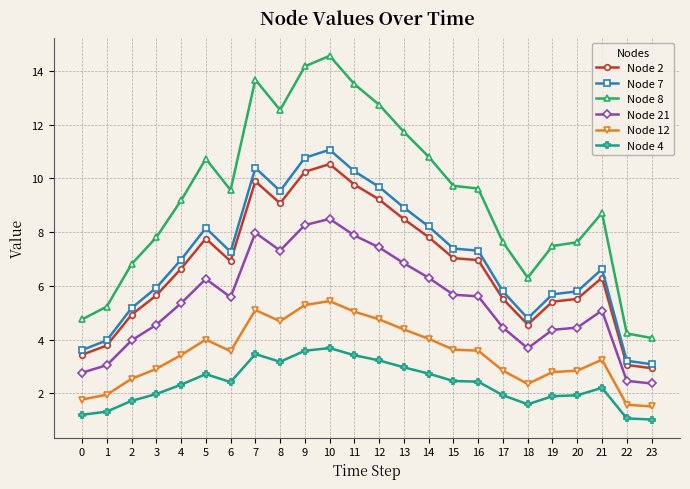

Which category has the highest value in the Node 21 series?

10